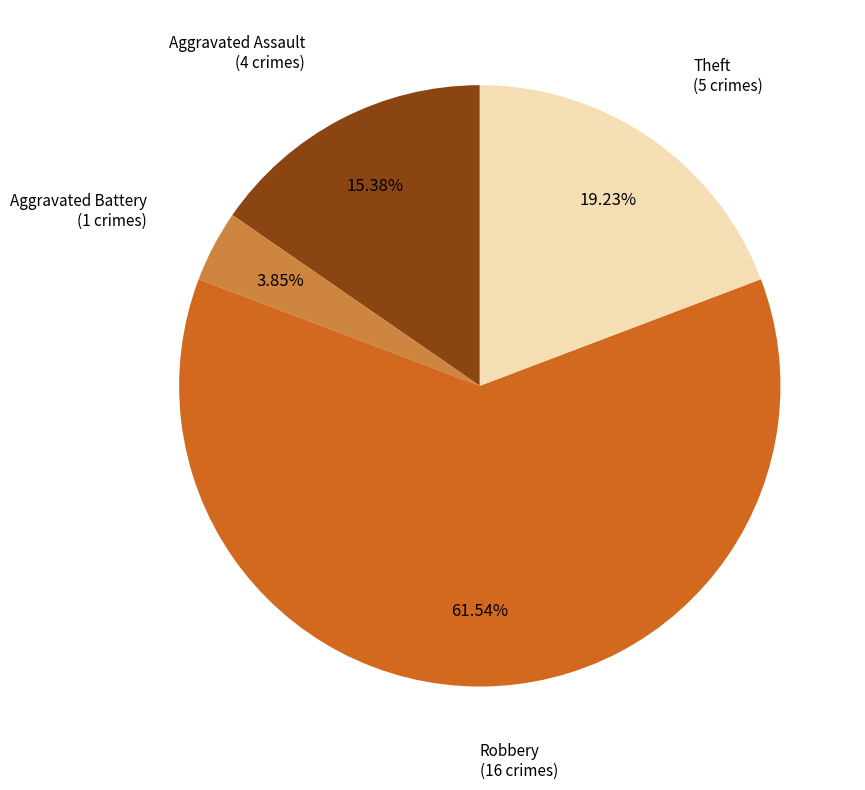

Count the number of slices in the pie.

4